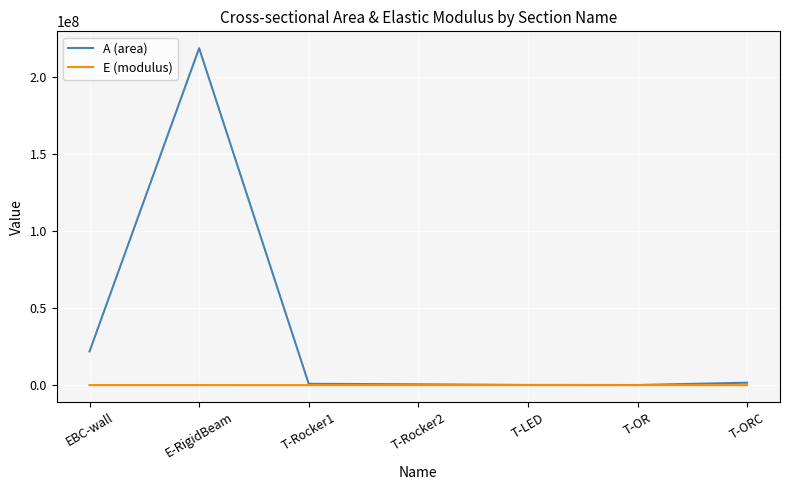

Which series changed the most between E-RigidBeam and T-Rocker2?

A (area)